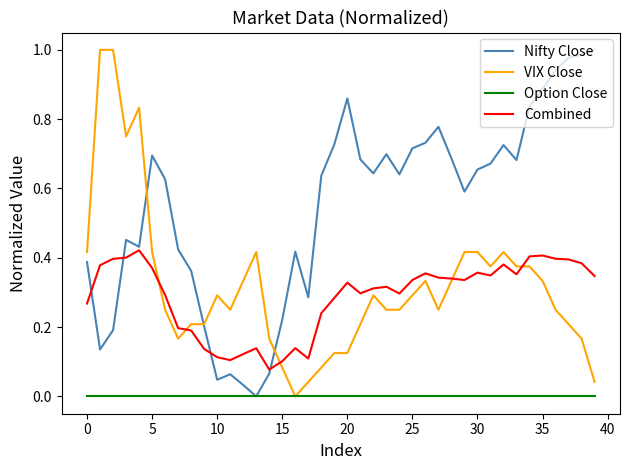

Which series has the largest total across all categories?

Nifty Close